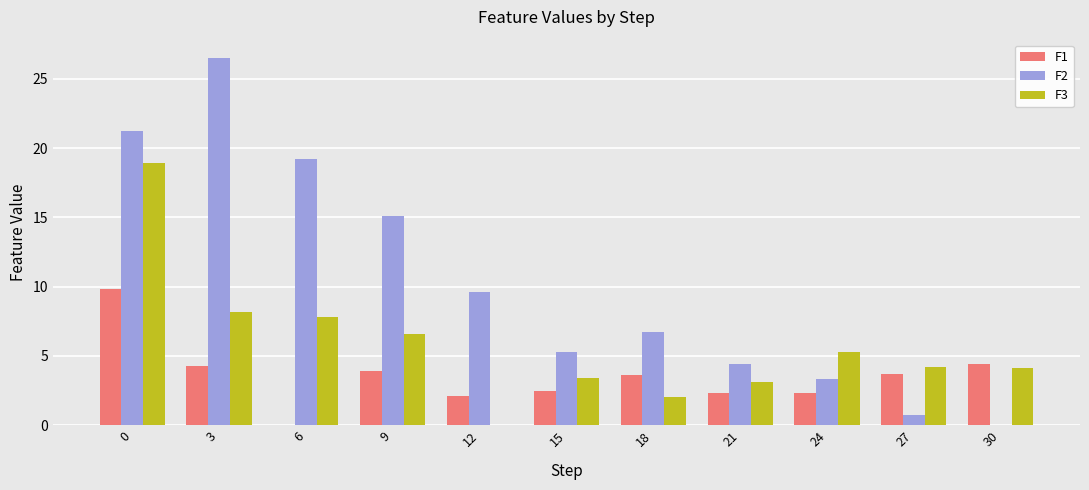

How many groups of bars are there?

11